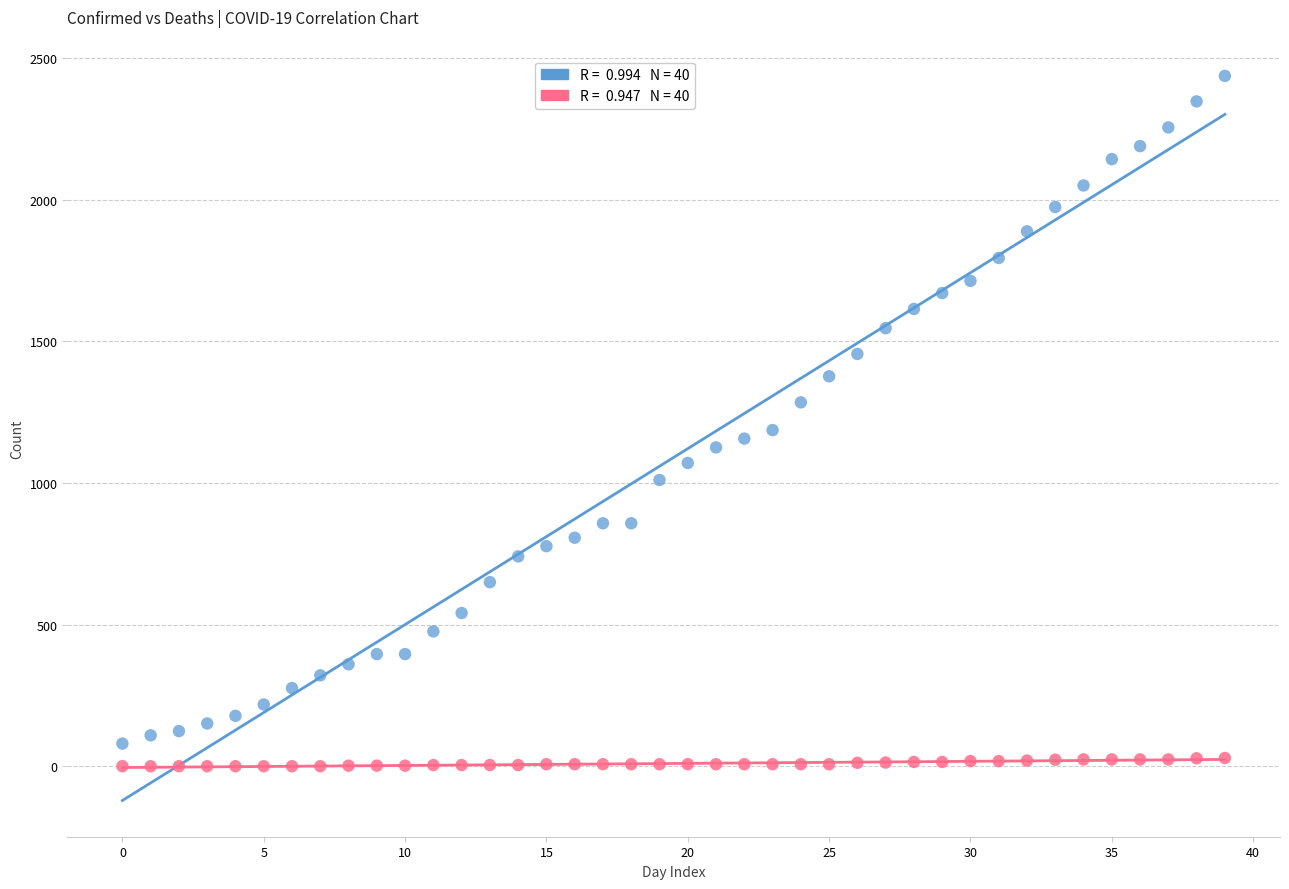

Across all data points, what is the range of Y values (max minus min)?

2438